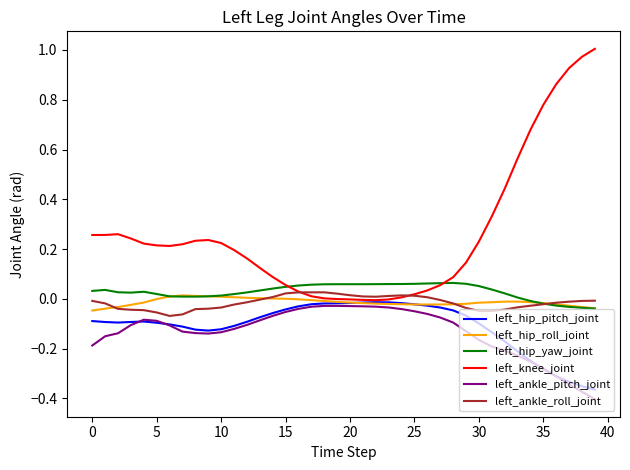

Which series has the largest total across all categories?

left_knee_joint